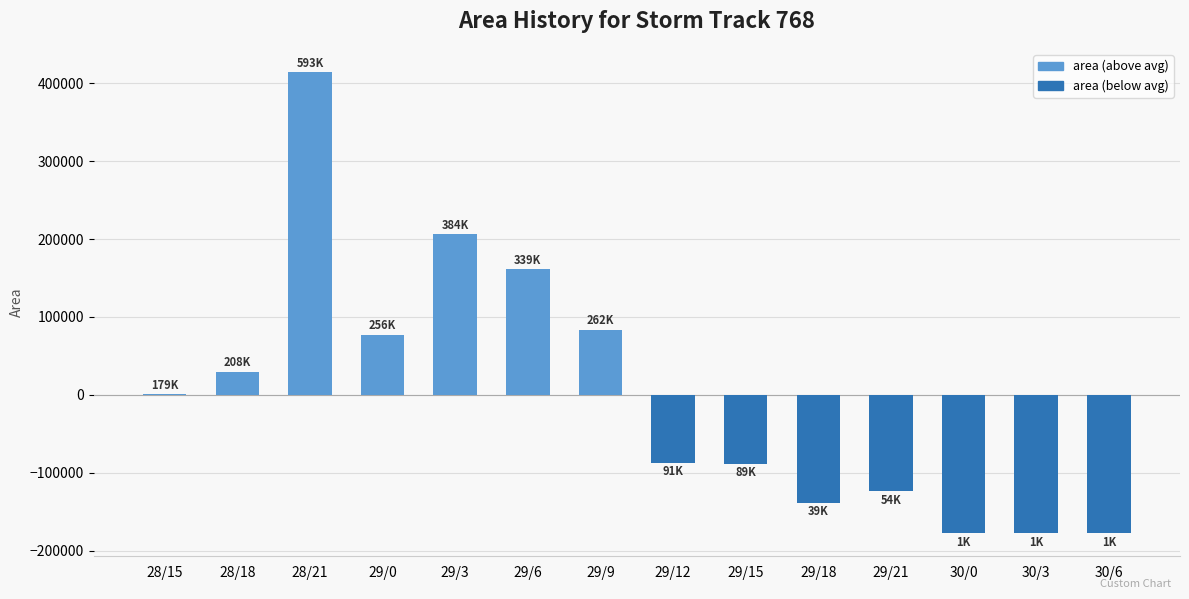

At which category does the chart reach its peak across all series?

28/21